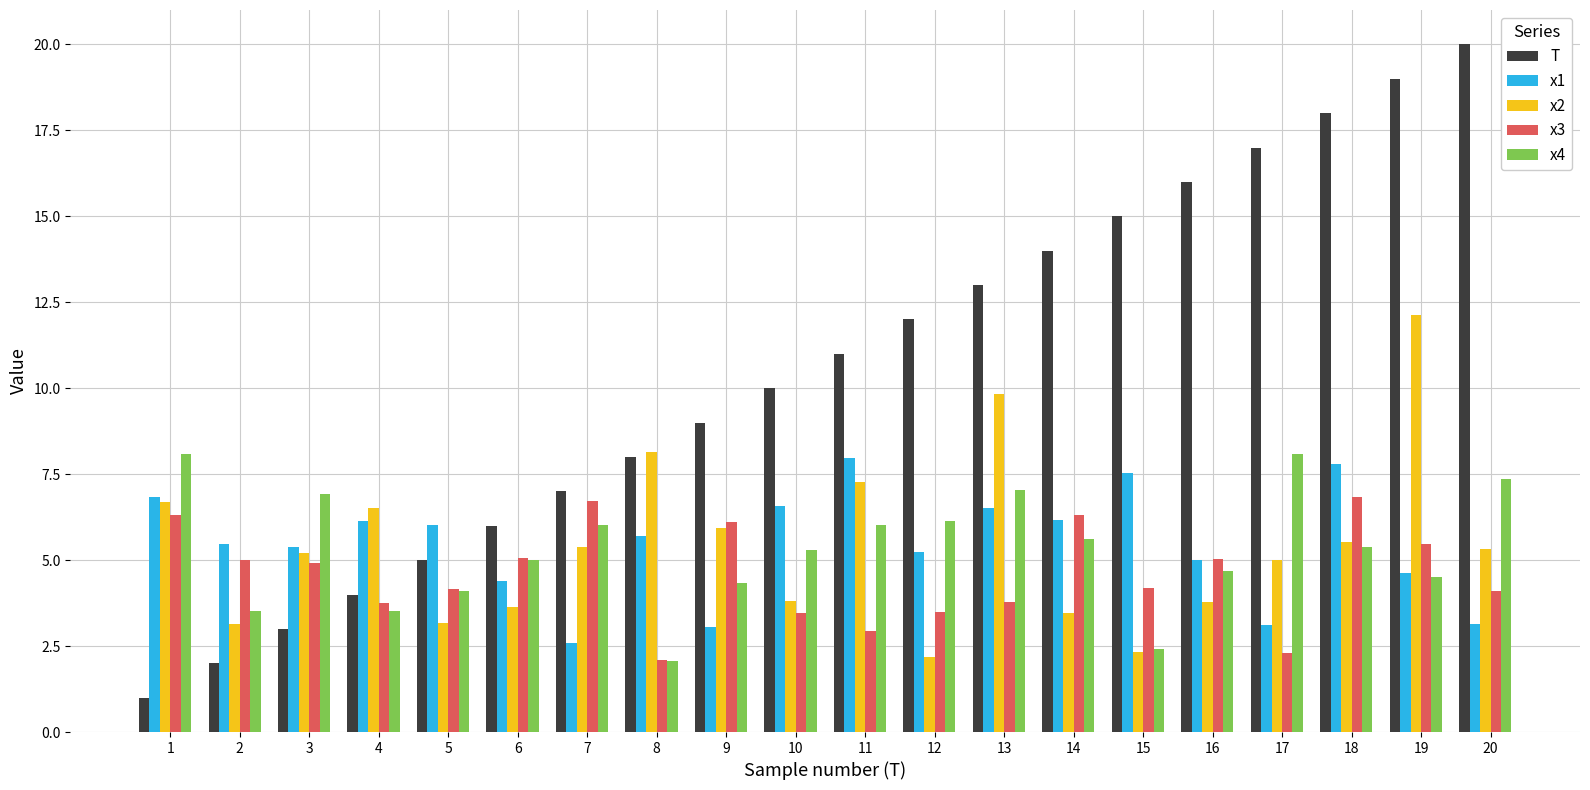

What is the sum of all x4 values?

106.2